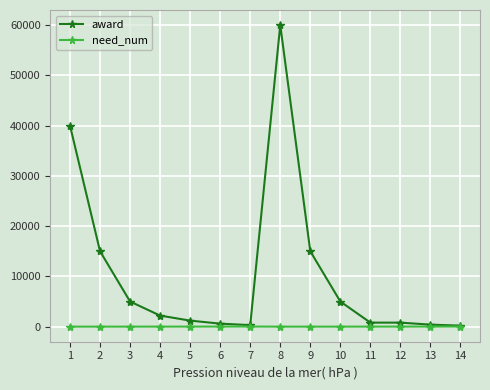

What are all the series names shown in the legend?

award, need_num